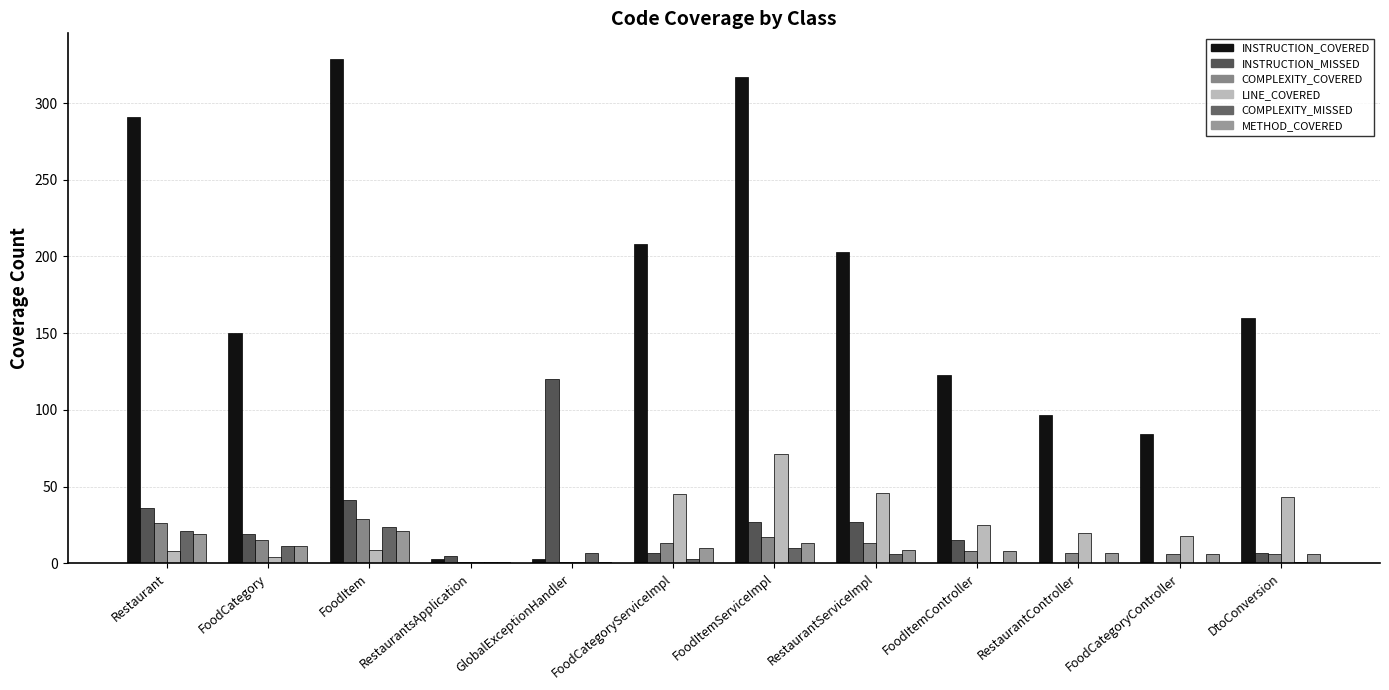

What is the average value of the COMPLEXITY_COVERED series?

12